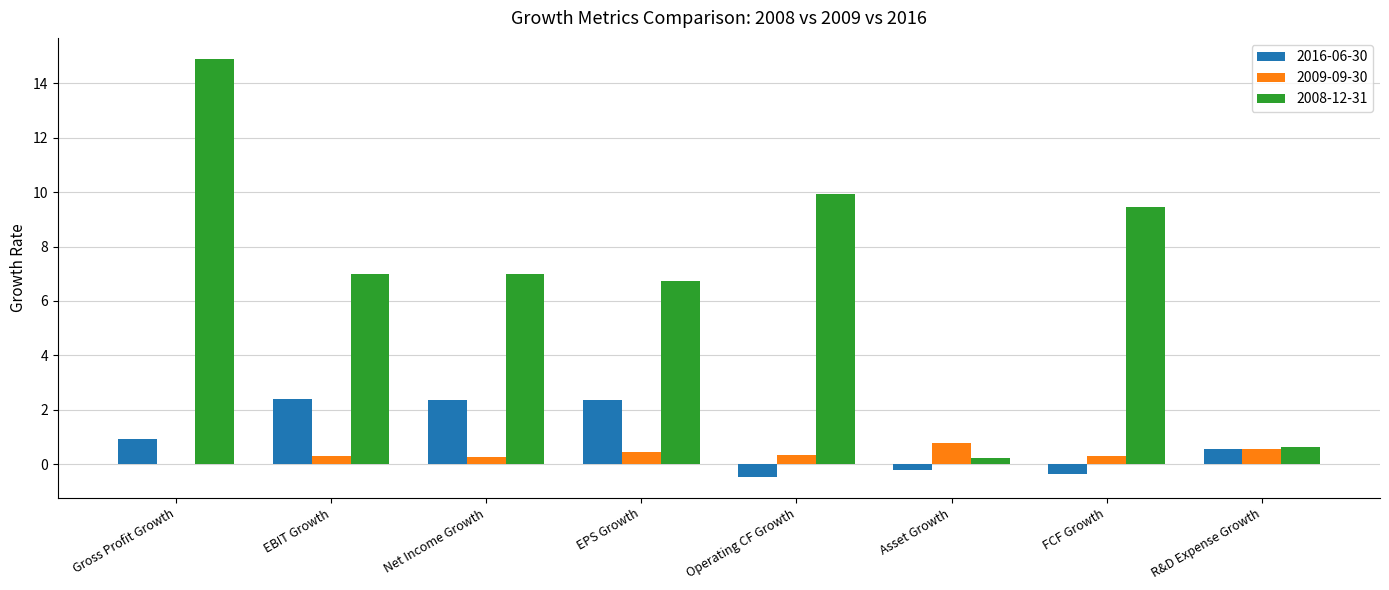

Which series has the widest spread of values?

2008-12-31